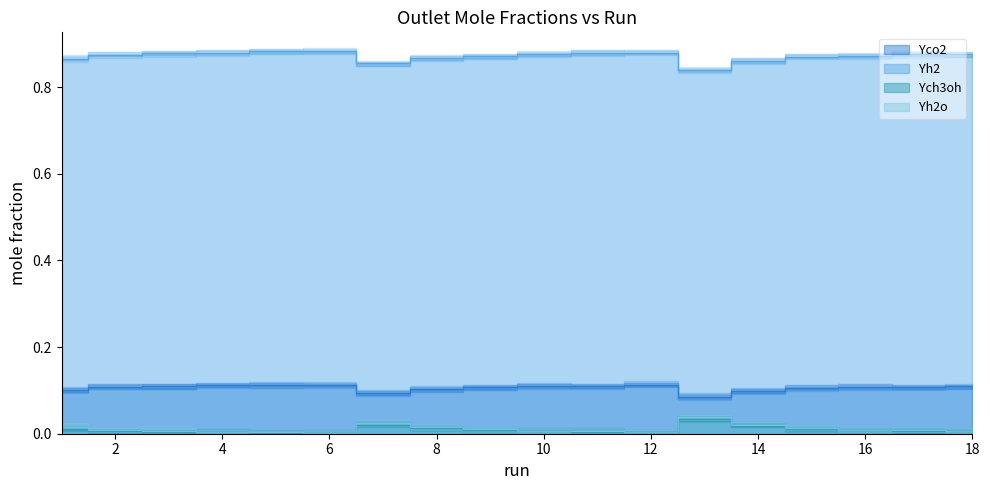

How many interior local valleys does the Yco2 series have?

5